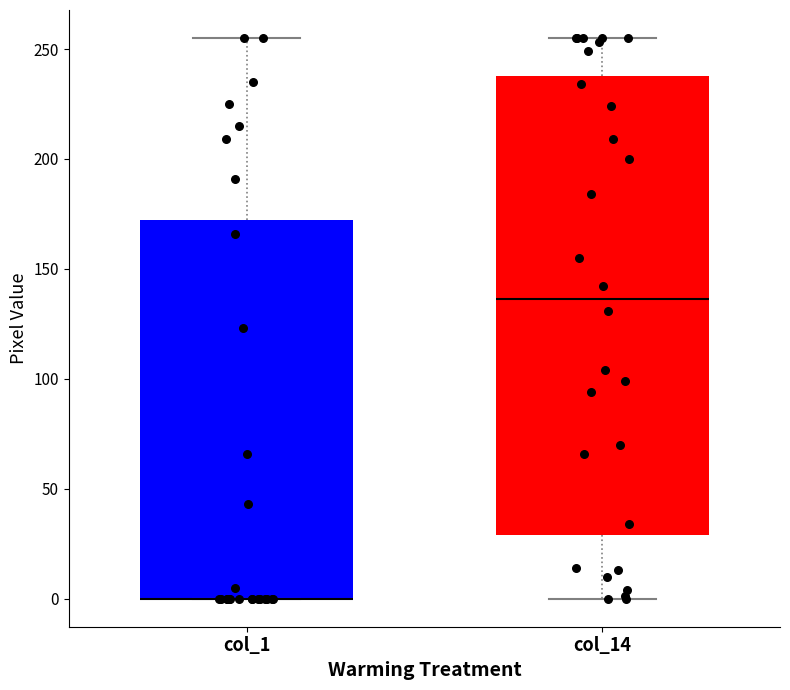

Reading left to right, transcribe this box plot: for each box, give where its median line is, the range the box spans, and where its two whiskers end, as read against the y-axis. The values are not printed on the chart, so give them approximately, as read against the axis.

col_1: median 0 (drawn on the box's lower edge), box 0 to 170, whiskers 0 to 255
col_14: median 135, box 30 to 240, whiskers 0 to 255